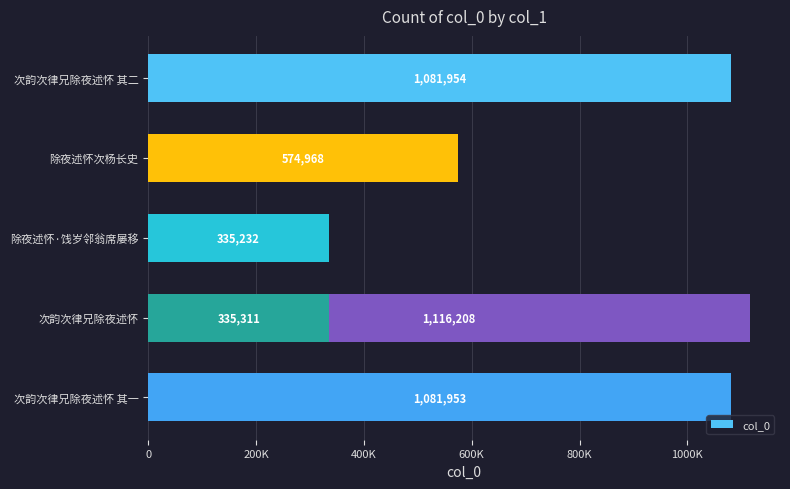

What is the sum of the values at 除夜述怀次杨长史 and 次韵次律兄除夜述怀 其二?

1656922